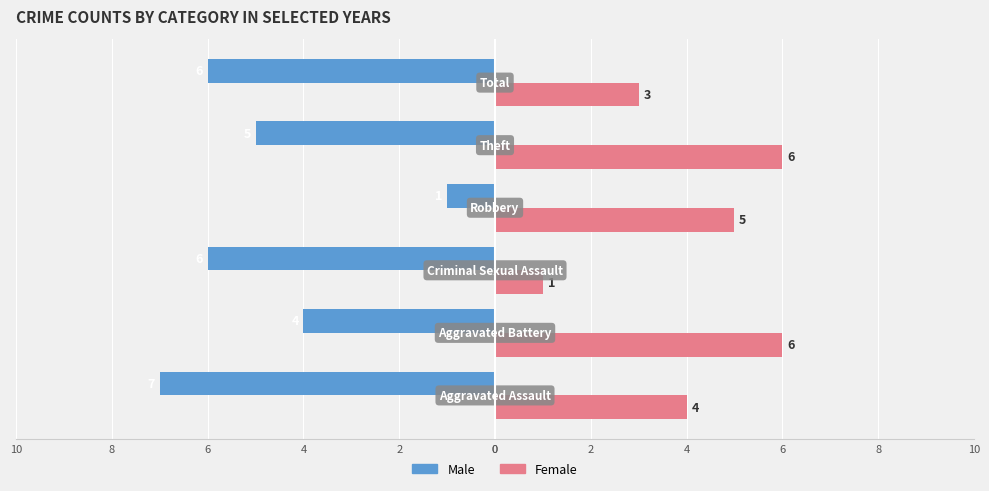

Which series has the widest spread of values?

Male